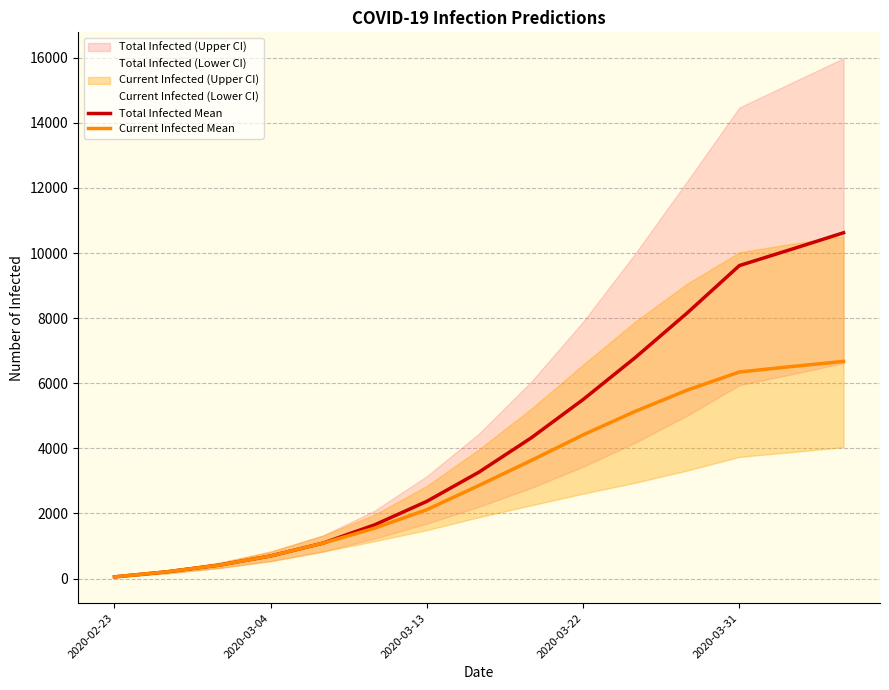

What position from the left is 2020-03-13?

7